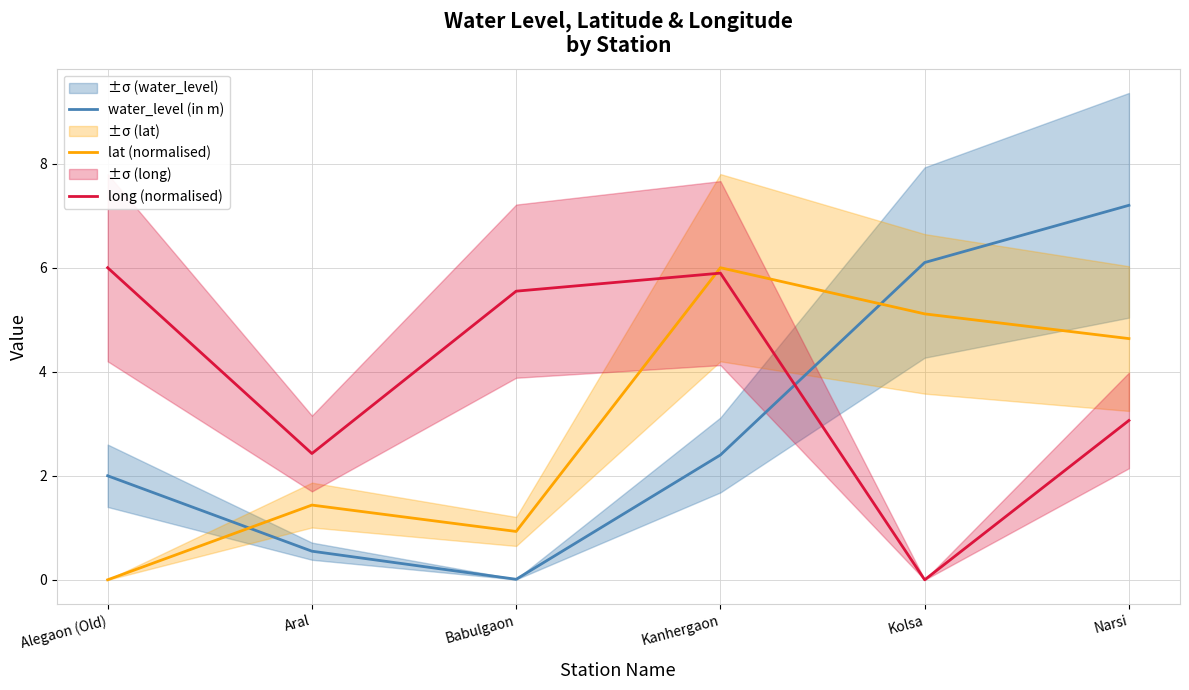

What is the total value across all series at Aral?

4.4